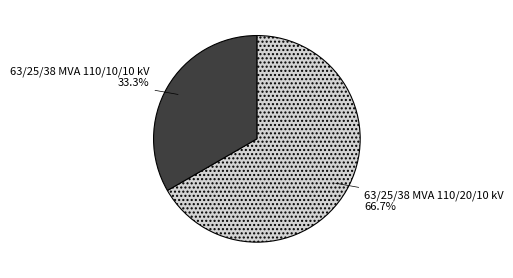

Is there a majority slice in this chart?

Yes